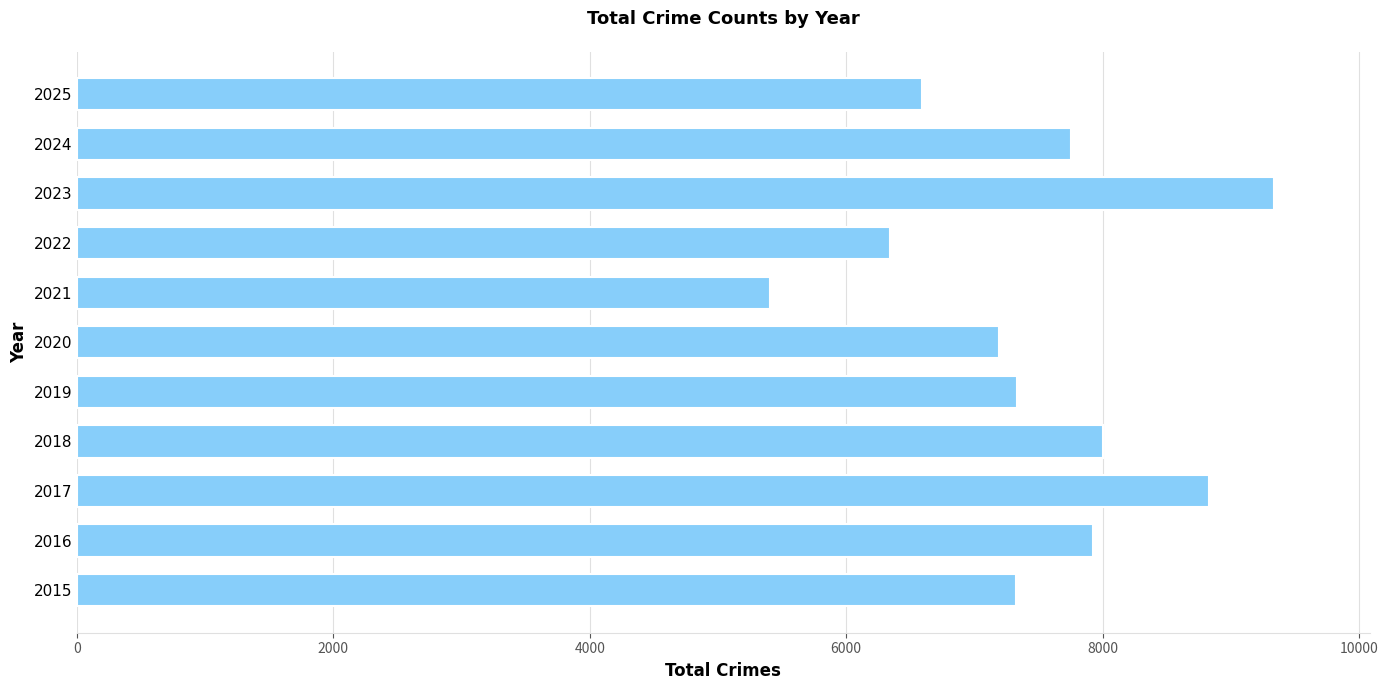

What is the minimum value shown in the chart?

5408